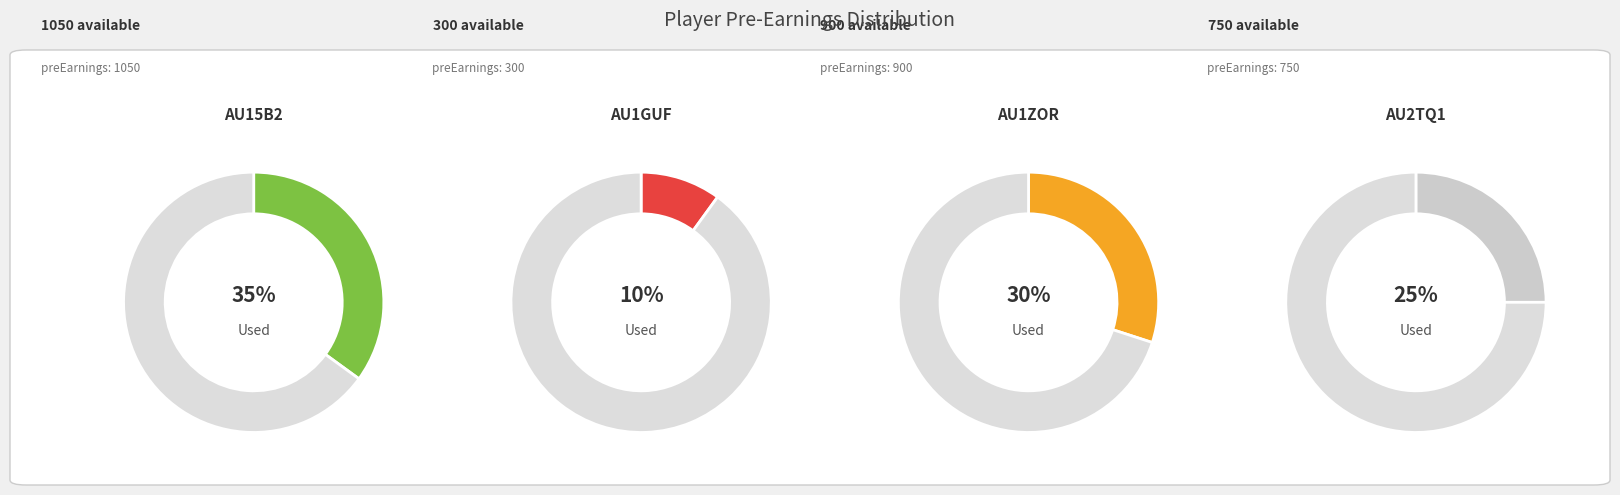

How much of the chart is everything except AU15B2A7CMUOLZ3EI4V6?

65.0%